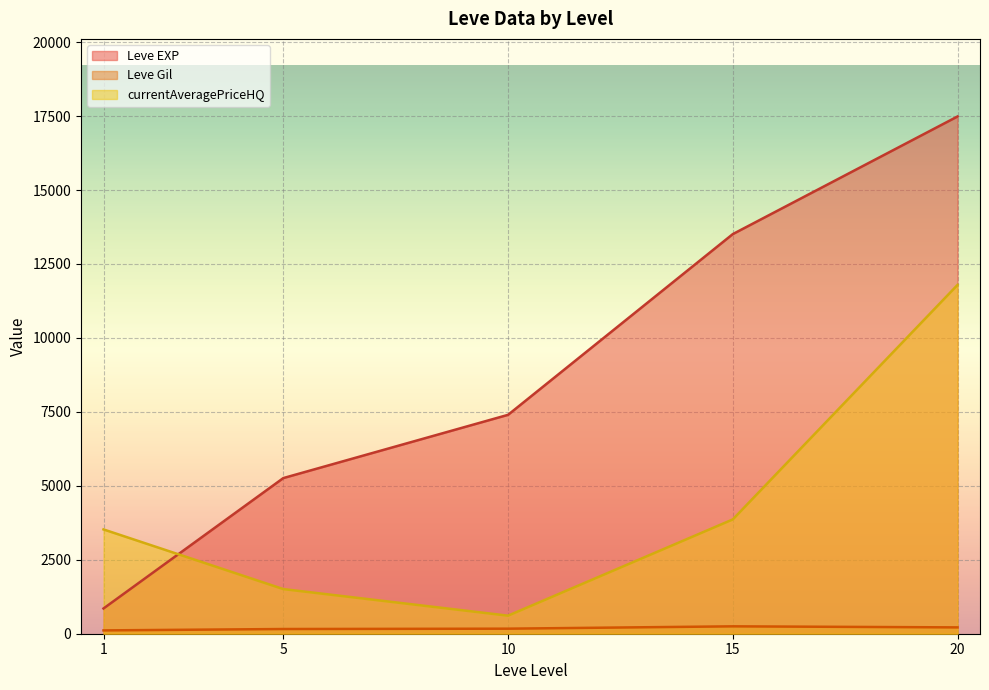

Which series ends up on top after the final intersection of Leve EXP and currentAveragePriceHQ?

Leve EXP